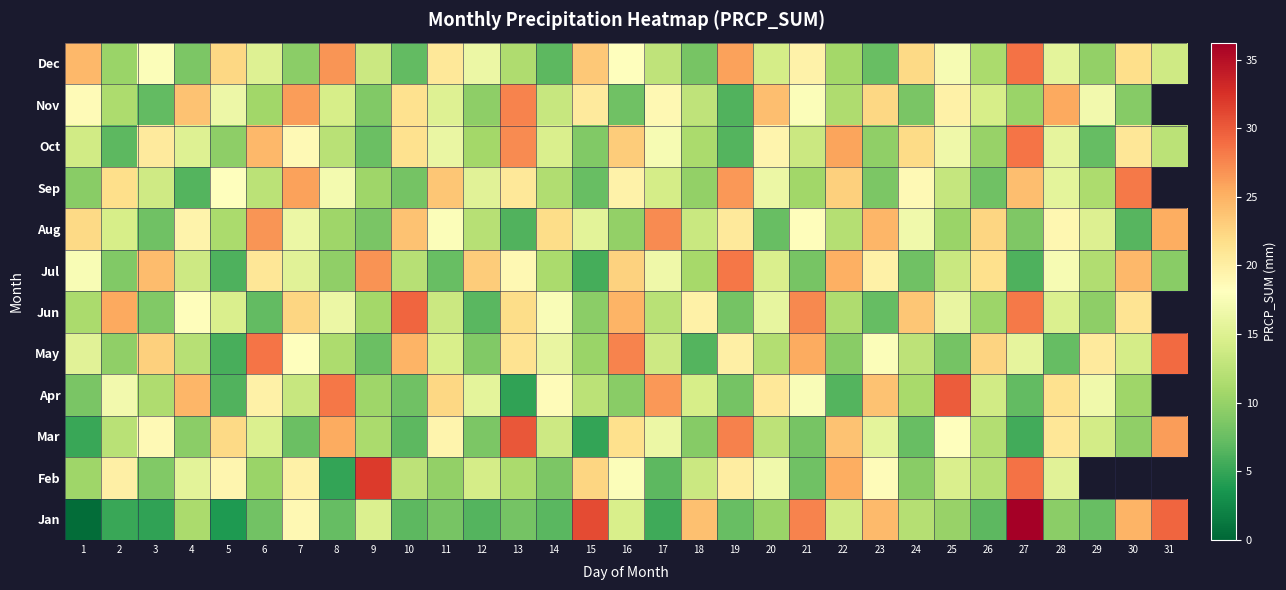

Reading right to left, transcribe all the data shown in this chart.

Jan: 31=29.4	30=24.9	29=7.4	28=9.4	27=36.2	26=6.8	25=10.1	24=11.9	23=24.4	22=14.0	21=27.6	20=10.3	19=7.4	18=24.1	17=5.4	16=14.5	15=30.9	14=6.7	13=8.2	12=6.4	11=8.3	10=6.8	9=14.8	8=7.2	7=18.9	6=7.9	5=3.9	4=11.3	3=4.8	2=5.1	1=0.5
Feb: 31=0.0	30=0.0	29=0.0	28=15.3	27=28.7	26=11.9	25=14.6	24=9.2	23=18.4	22=25.3	21=7.8	20=16.7	19=20.1	18=13.5	17=6.9	16=17.8	15=22.4	14=8.6	13=11.3	12=14.2	11=9.8	10=12.5	9=32.0	8=4.9	7=19.7	6=10.3	5=19.2	4=15.6	3=8.8	2=19.8	1=10.6
Mar: 31=26.3	30=9.7	29=14.1	28=20.9	27=5.6	26=11.8	25=18.2	24=7.4	23=15.6	22=23.9	21=8.3	20=12.5	19=27.8	18=9.1	17=16.4	16=21.6	15=4.9	14=13.7	13=30.2	12=8.5	11=19.3	10=6.8	9=11.2	8=25.4	7=7.6	6=14.8	5=22.1	4=9.4	3=18.7	2=12.3	1=5.2
Apr: 31=0.0	30=10.5	29=16.8	28=21.4	27=7.2	26=13.9	25=29.9	24=11.1	23=23.8	22=6.5	21=17.6	20=20.7	19=8.1	18=14.3	17=26.6	16=9.2	15=12.4	14=18.5	13=4.8	12=15.7	11=22.3	10=7.9	9=10.6	8=28.4	7=13.2	6=19.8	5=6.3	4=24.7	3=11.5	2=16.9	1=8.4
May: 31=29.1	30=14.2	29=20.4	28=7.3	27=15.8	26=22.6	25=8.1	24=12.5	23=17.7	22=9.3	21=25.4	20=11.8	19=19.9	18=6.4	17=13.6	16=27.7	15=10.2	14=16.0	13=21.3	12=8.8	11=14.5	10=24.9	9=7.6	8=11.4	7=18.2	6=28.5	5=5.9	4=12.1	3=22.8	2=9.7	1=15.3
Jun: 31=0.0	30=21.1	29=9.6	28=14.8	27=28.2	26=10.4	25=16.1	24=23.5	23=7.3	22=11.6	21=27.4	20=15.9	19=8.2	18=19.7	17=12.3	16=24.8	15=9.4	14=17.6	13=21.9	12=6.7	11=13.5	10=29.3	9=10.8	8=16.4	7=22.5	6=7.1	5=14.7	4=18.3	3=8.9	2=25.6	1=11.2
Jul: 31=9.2	30=24.5	29=11.7	28=17.3	27=6.1	26=21.6	25=13.4	24=7.9	23=19.8	22=25.1	21=8.3	20=14.7	19=28.4	18=10.9	17=16.6	16=22.7	15=5.8	14=11.3	13=18.9	12=23.2	11=7.5	10=12.1	9=26.8	8=9.7	7=15.4	6=20.9	5=6.2	4=13.6	3=24.3	2=8.8	1=17.5
Aug: 31=25.3	30=6.6	29=14.9	28=19.1	27=8.7	26=22.4	25=10.3	24=16.8	23=24.7	22=11.9	21=18.3	20=7.5	19=20.6	18=13.4	17=27.2	16=9.8	15=15.5	14=21.8	13=6.3	12=12.1	11=17.7	10=23.9	9=8.4	8=10.6	7=16.3	6=26.7	5=11.2	4=19.5	3=7.8	2=14.4	1=22.1
Sep: 31=0.0	30=28.3	29=11.4	28=15.7	27=24.2	26=7.8	25=13.1	24=18.8	23=8.6	22=22.9	21=10.7	20=16.4	19=26.5	18=9.9	17=14.2	16=19.6	15=7.4	14=11.7	13=20.8	12=15.3	11=23.6	10=8.2	9=10.5	8=17.1	7=25.9	6=12.4	5=18.2	4=6.5	3=13.8	2=21.7	1=9.3
Oct: 31=12.4	30=20.9	29=7.3	28=15.8	27=28.5	26=10.1	25=16.6	24=22.0	23=9.7	22=25.8	21=13.5	20=19.3	19=6.4	18=11.2	17=17.4	16=23.1	15=8.9	14=14.6	13=27.3	12=10.8	11=16.2	10=21.5	9=7.6	8=12.3	7=18.7	6=24.6	5=9.5	4=15.1	3=20.4	2=6.8	1=13.9
Nov: 31=0.0	30=9.1	29=16.9	28=25.6	27=10.2	26=14.4	25=19.7	24=8.4	23=22.3	22=11.5	21=17.8	20=24.1	19=6.3	18=12.6	17=18.9	16=7.8	15=20.5	14=13.2	13=27.7	12=9.6	11=15.1	10=21.4	9=8.8	8=14.3	7=26.2	6=10.7	5=16.5	4=23.8	3=7.2	2=11.4	1=18.6
Dec: 31=13.8	30=21.7	29=9.9	28=15.6	27=28.6	26=11.3	25=17.4	24=22.1	23=7.5	22=10.8	21=19.6	20=14.2	19=25.9	18=8.3	17=12.7	16=18.1	15=23.4	14=6.9	13=11.6	12=16.3	11=20.8	10=7.2	9=13.5	8=26.7	7=9.4	6=15.1	5=22.3	4=8.6	3=17.8	2=10.2	1=24.5